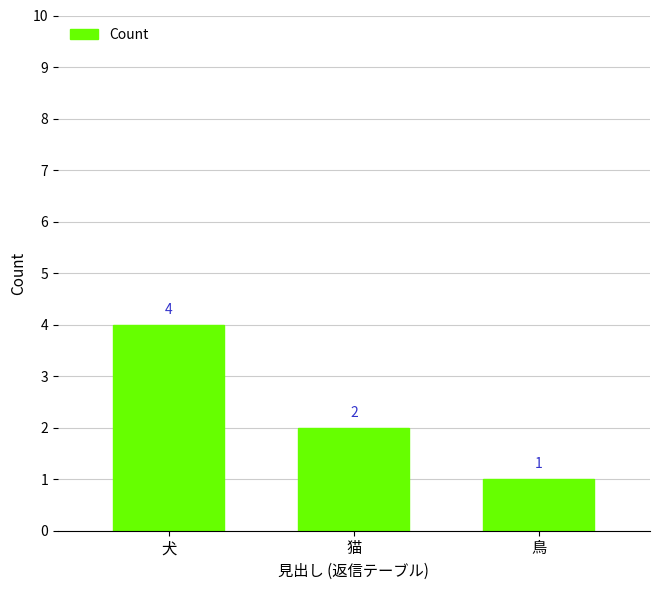

How many distinct data groups are displayed?

1